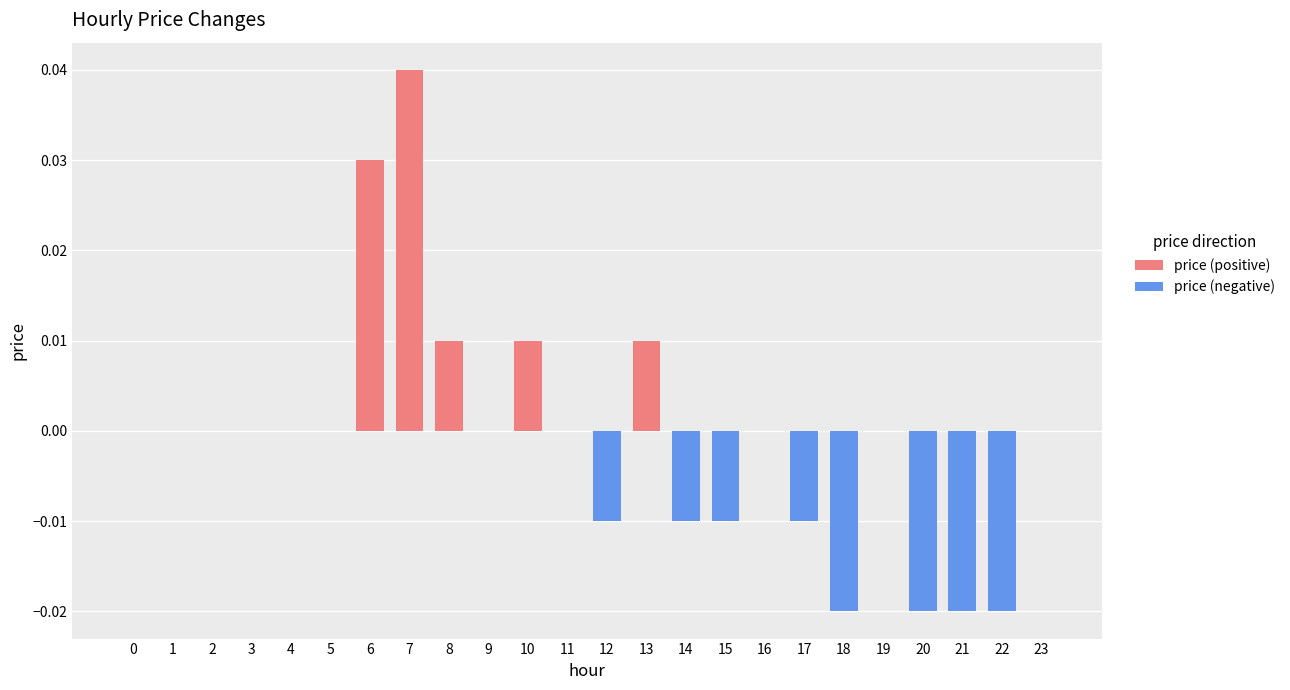

True or false: price (positive) has a value of 0.0 at 8.

False